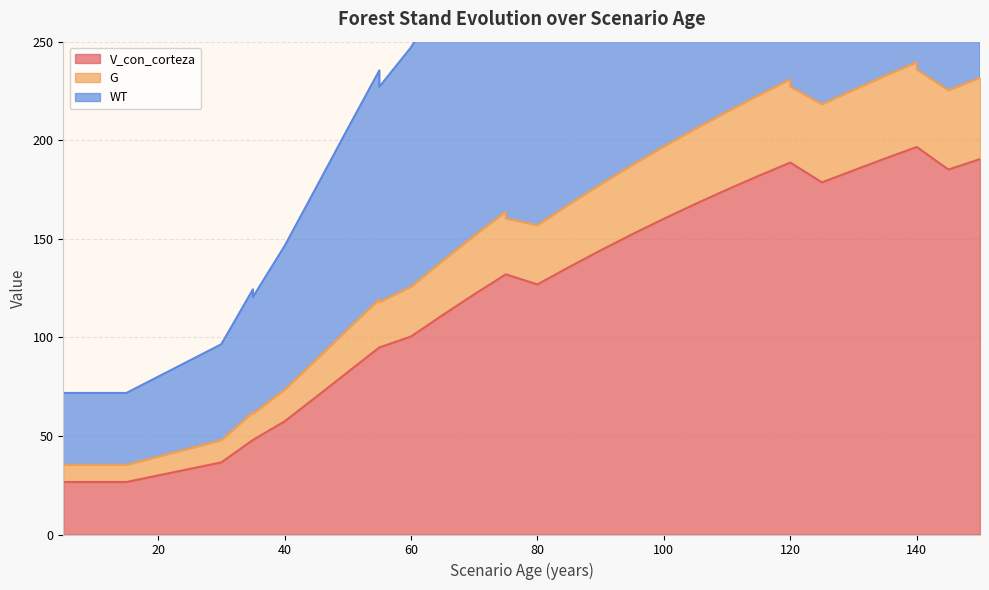

What is the difference between the highest and lowest values at 120?

258.9